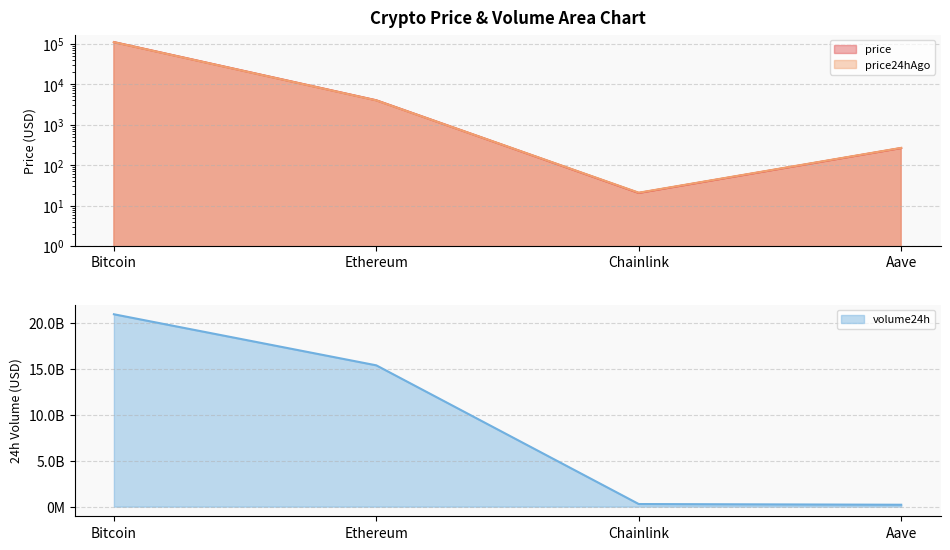

Reading left to right, what are all the values shown in this chart?

price: Bitcoin=109574.0	Ethereum=4003.4	Chainlink=20.6	Aave=264.6
price24hAgo: Bitcoin=109308.0	Ethereum=3990.5	Chainlink=20.9	Aave=267.8
volume24h: Bitcoin=20998027344.0	Ethereum=15423434633.0	Chainlink=286477073.0	Aave=208826784.0